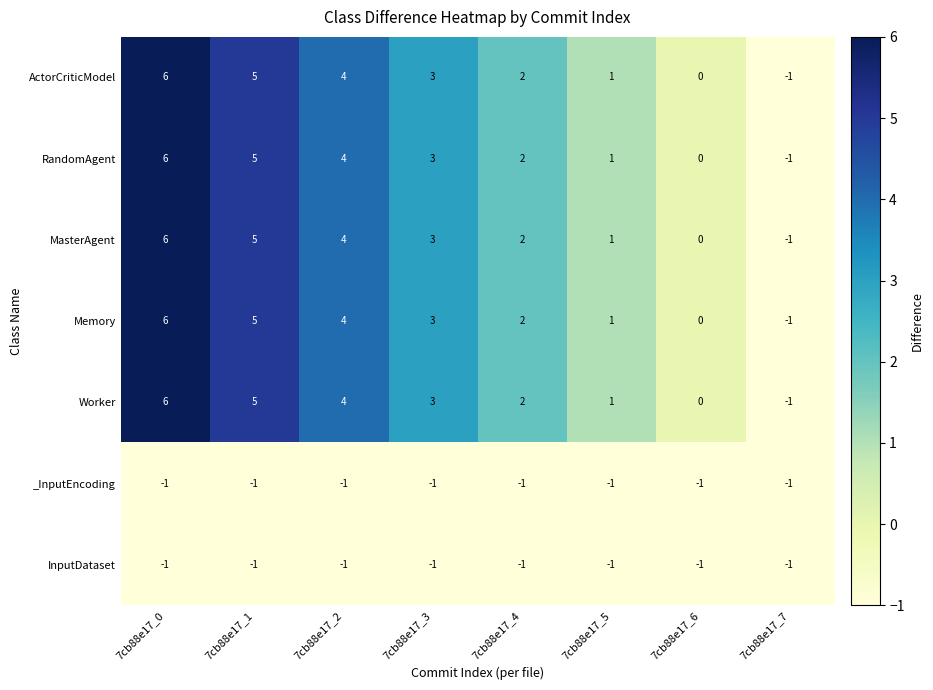

At which category is the sum across all series the highest?

7cb88e17_0